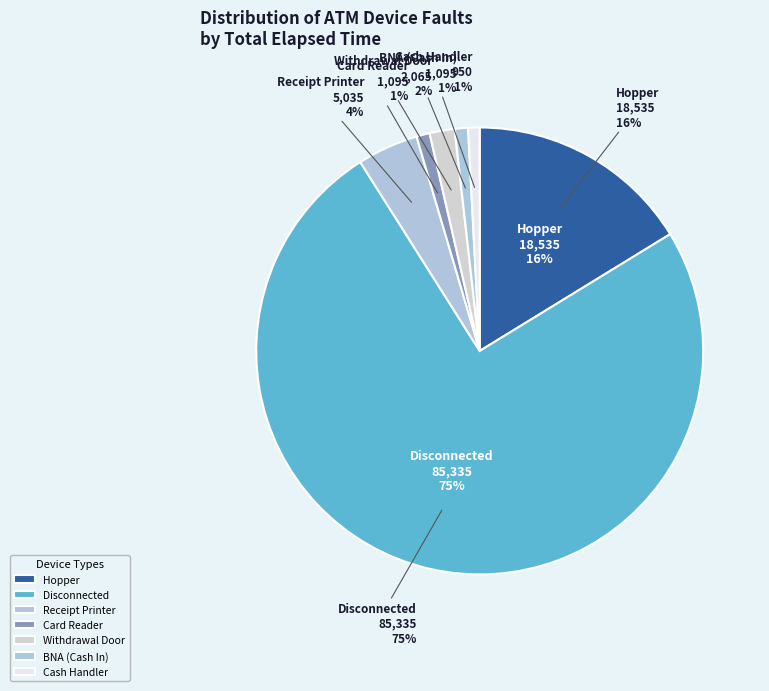

To the nearest percent, what percentage of the pie is BNA (Cash In)?

1%